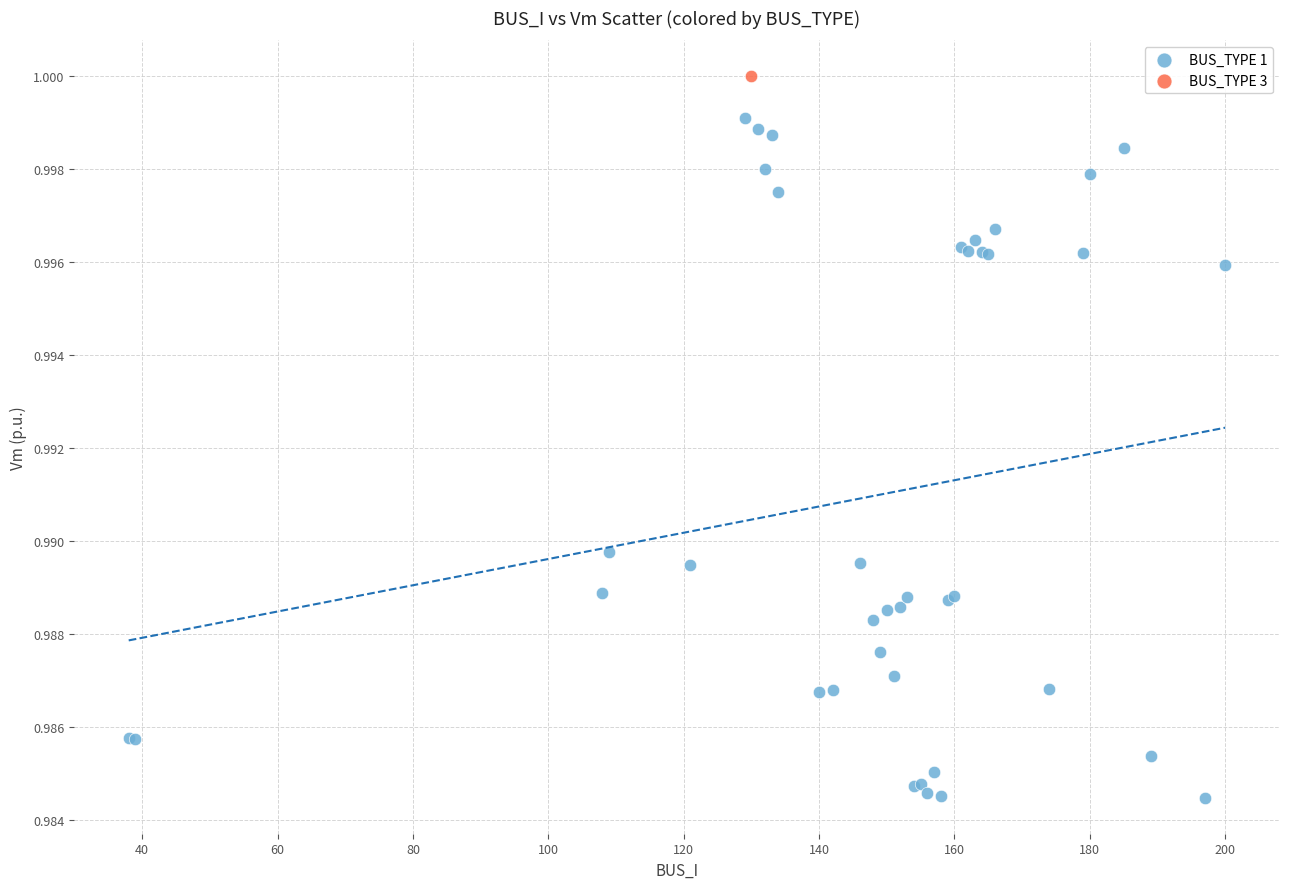

What are all the series names shown in the legend?

BUS_TYPE 1, BUS_TYPE 3